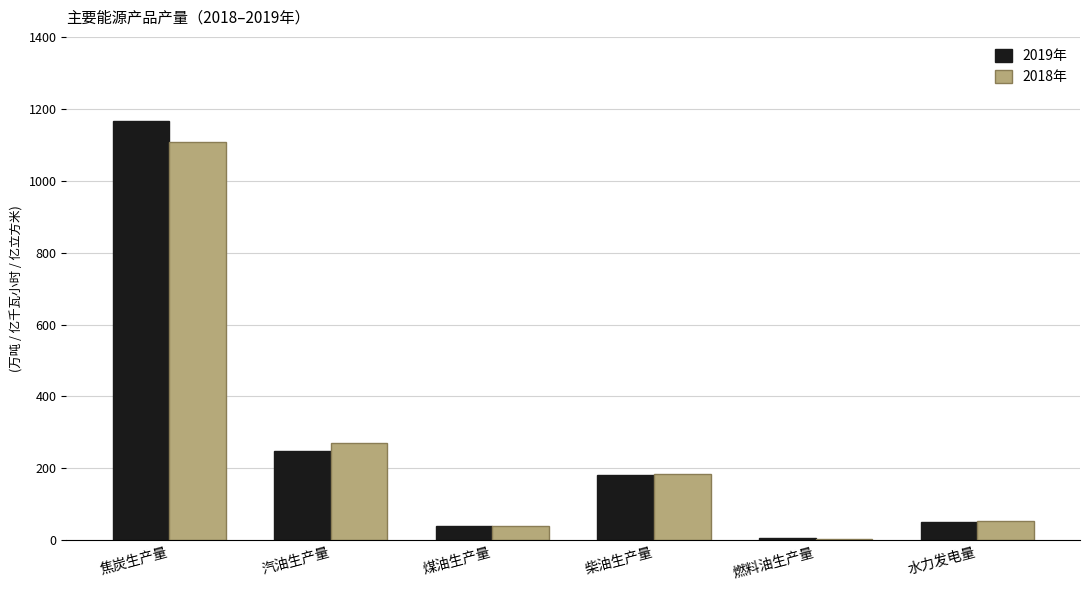

What is the total value across all series at 柴油生产量?

365.0